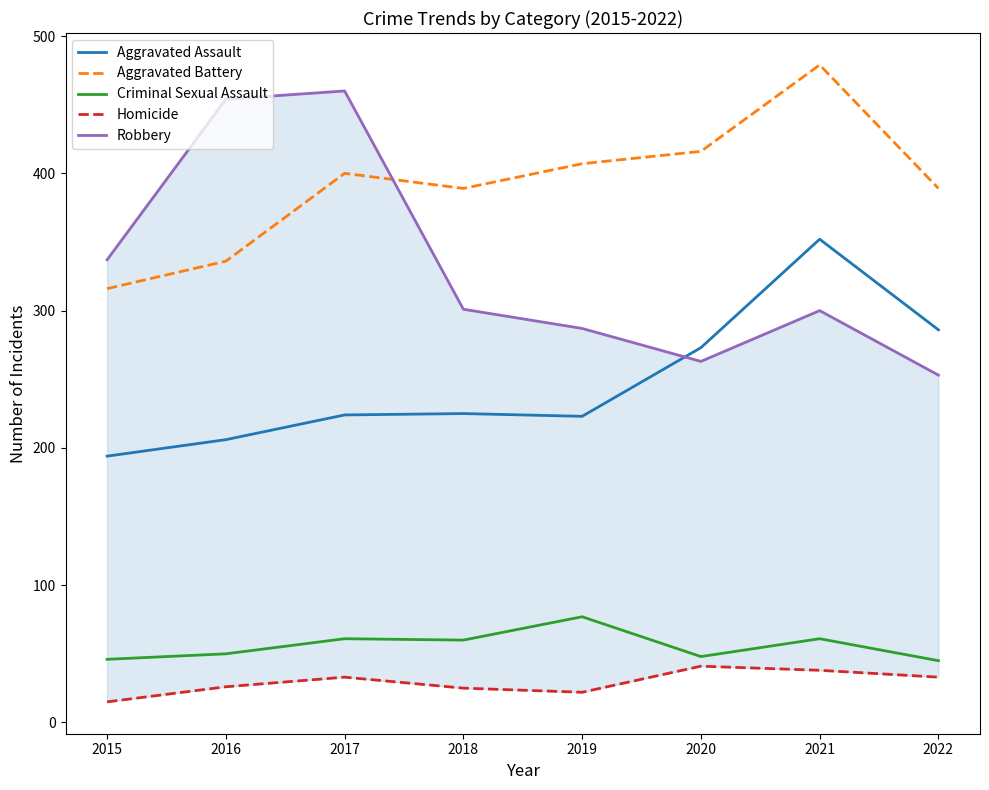

How many lines are shown in the chart?

5